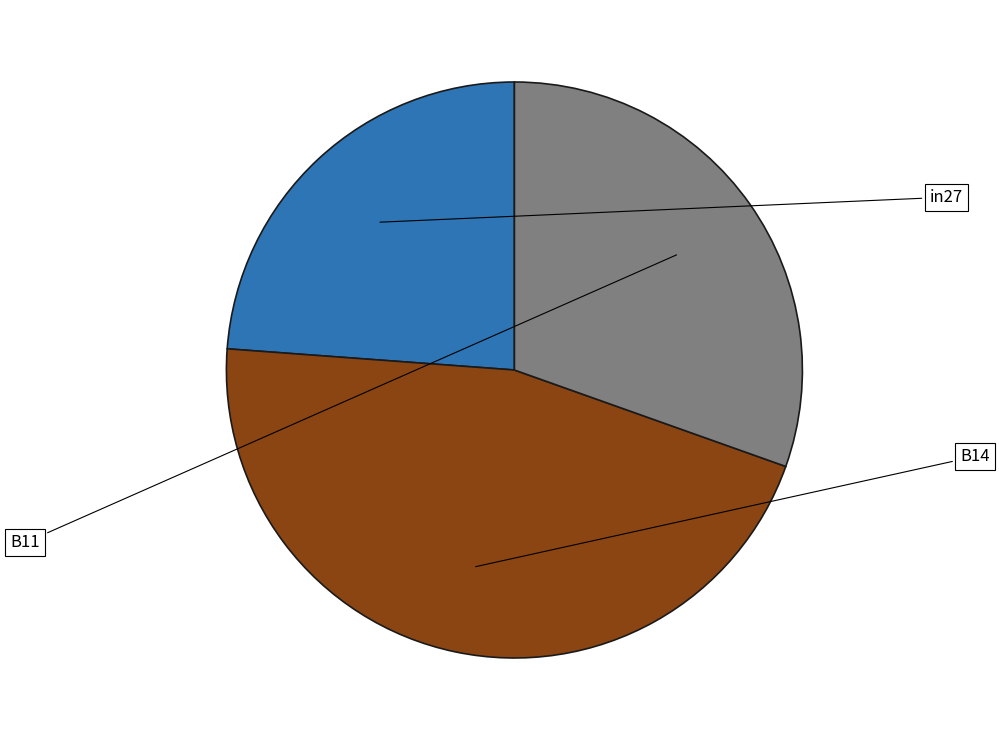

Is there a majority slice in this chart?

No